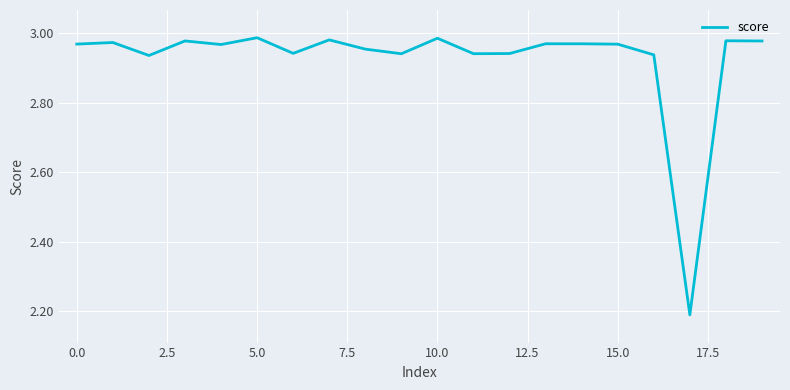

What is the difference between the maximum and minimum values?

0.8